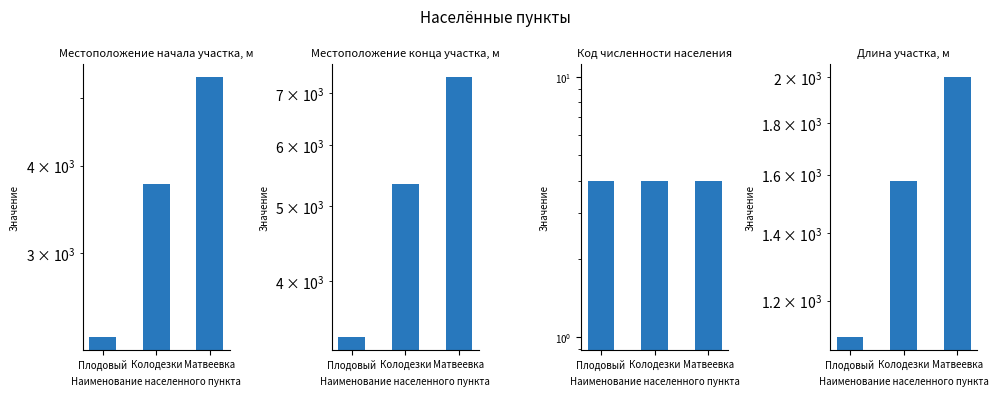

Rank the series at Матвеевка from lowest to highest value.

Код численности населения, Длина участка, м, Местоположение начала участка, м, Местоположение конца участка, м